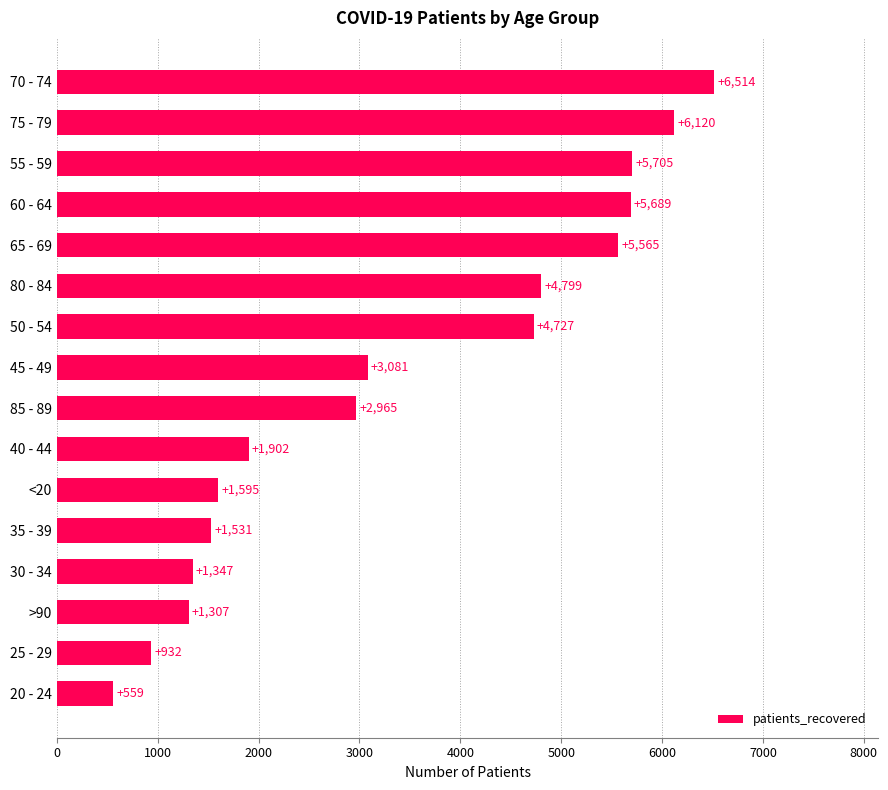

How many values are below 3081?

8